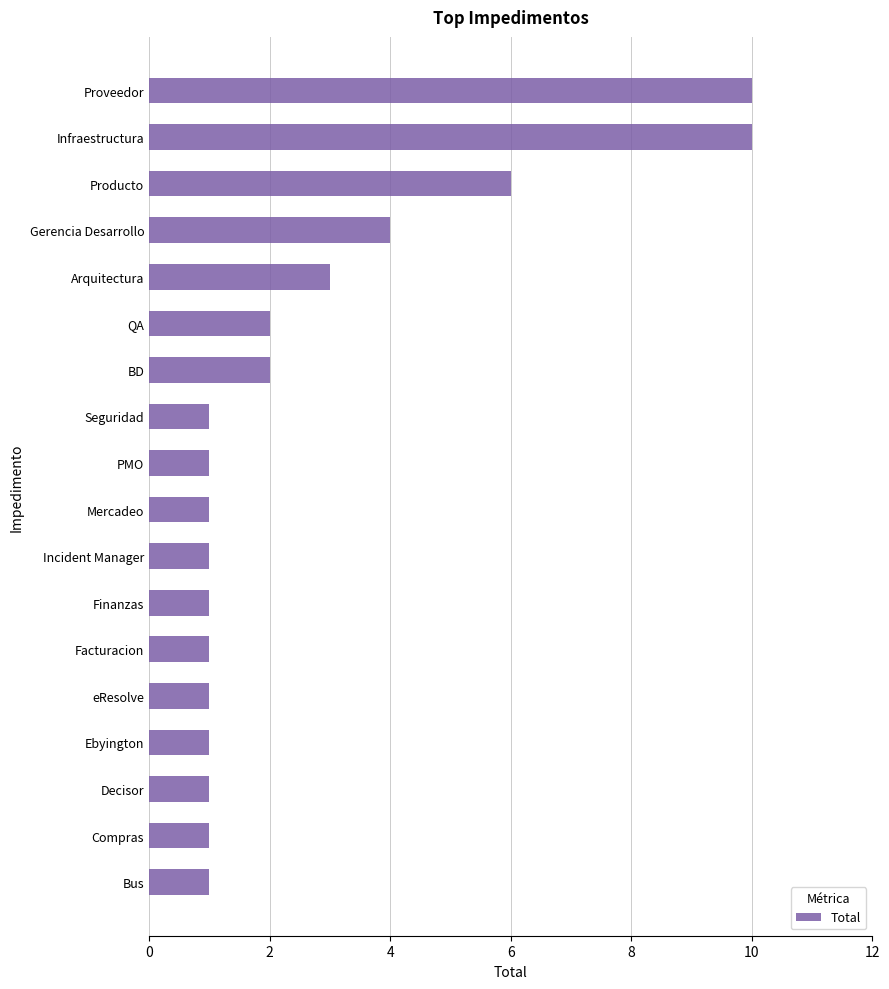

Approximately how many times larger is the value at Gerencia Desarrollo compared to QA?

2.0